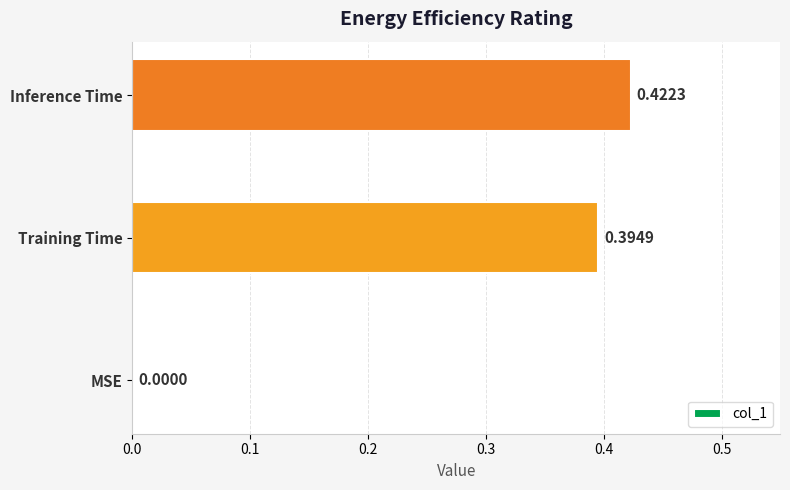

What is the sum of all values?

0.8